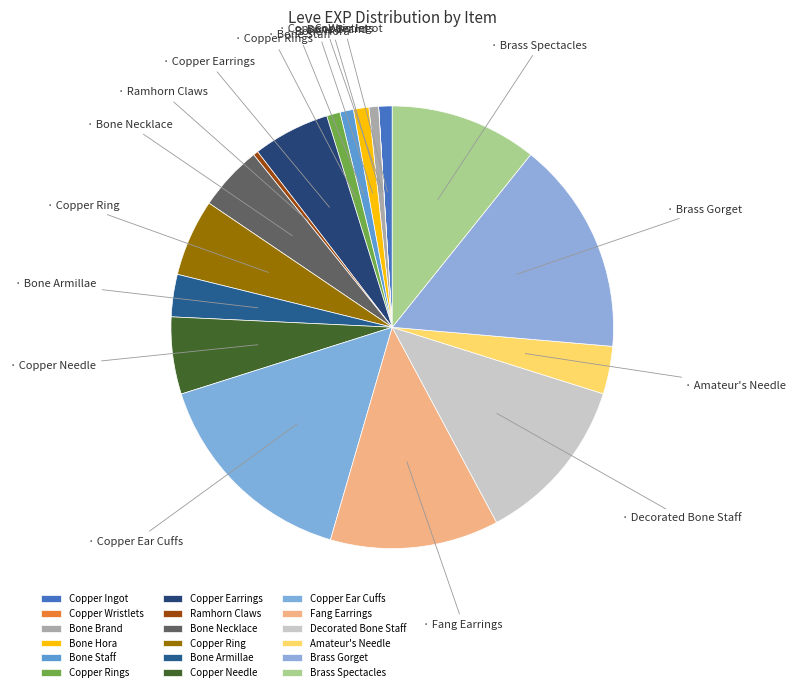

Which category has the biggest portion of the pie?

Copper Ear Cuffs